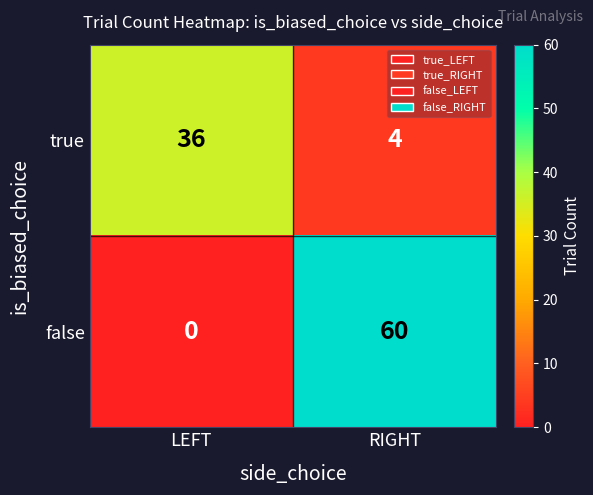

Reading left to right, transcribe all the data shown in this chart.

true: 36	4
false: 0	60